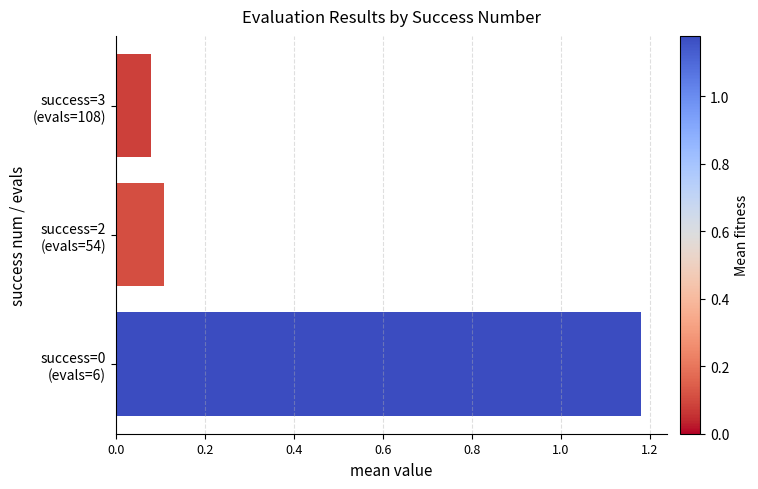

What is the difference between the maximum and minimum values?

1.1